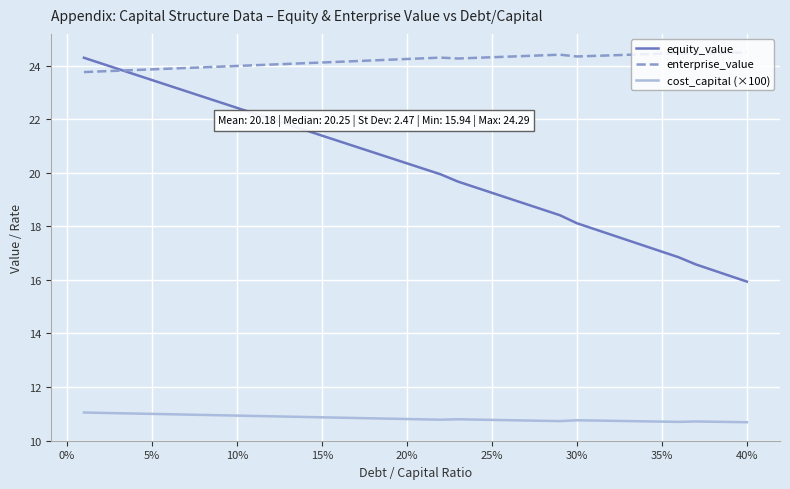

Which series has the widest spread of values?

equity_value